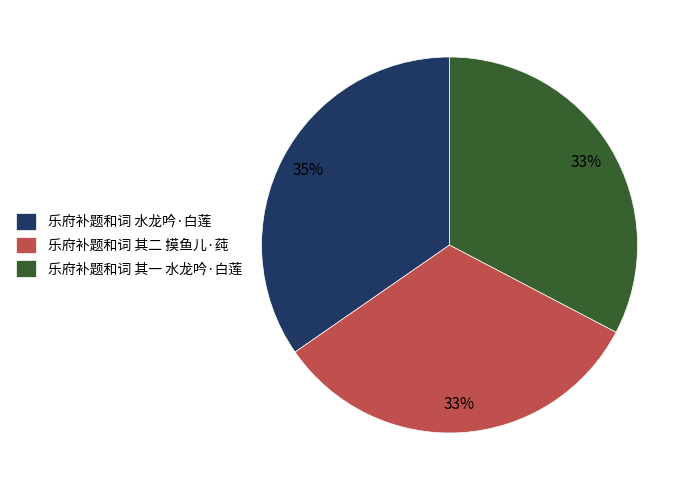

To the nearest percent, what is the difference between the 乐府补题和词 水龙吟·白莲 and 乐府补题和词 其一 水龙吟·白莲 slice percentages?

2%